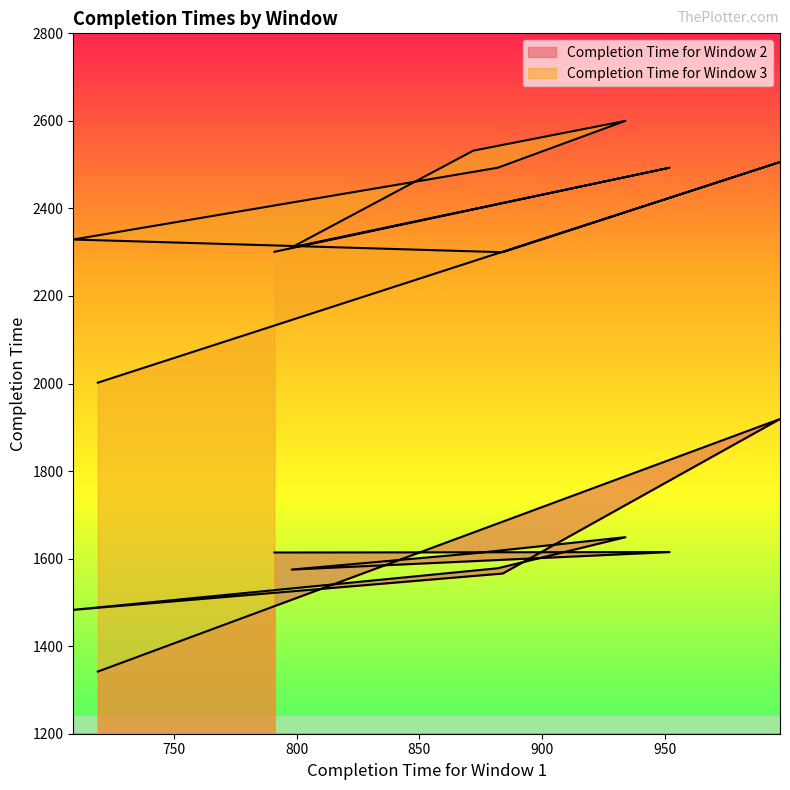

True or false: Completion Time for Window 3 and Completion Time for Window 2 cross at least once.

False